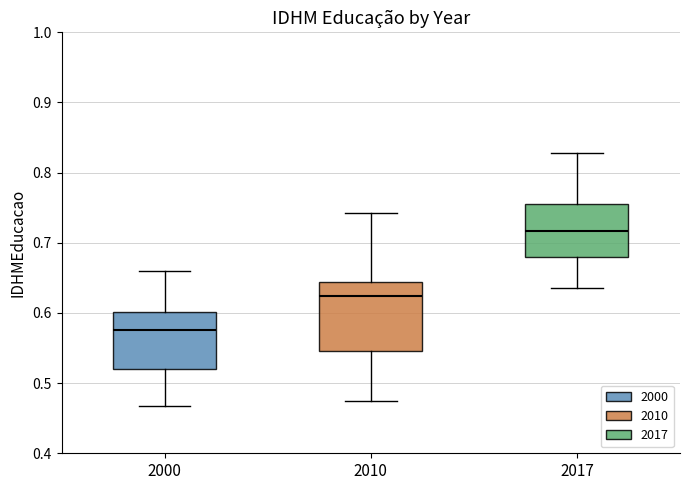

Which box's median line is the highest?

2017